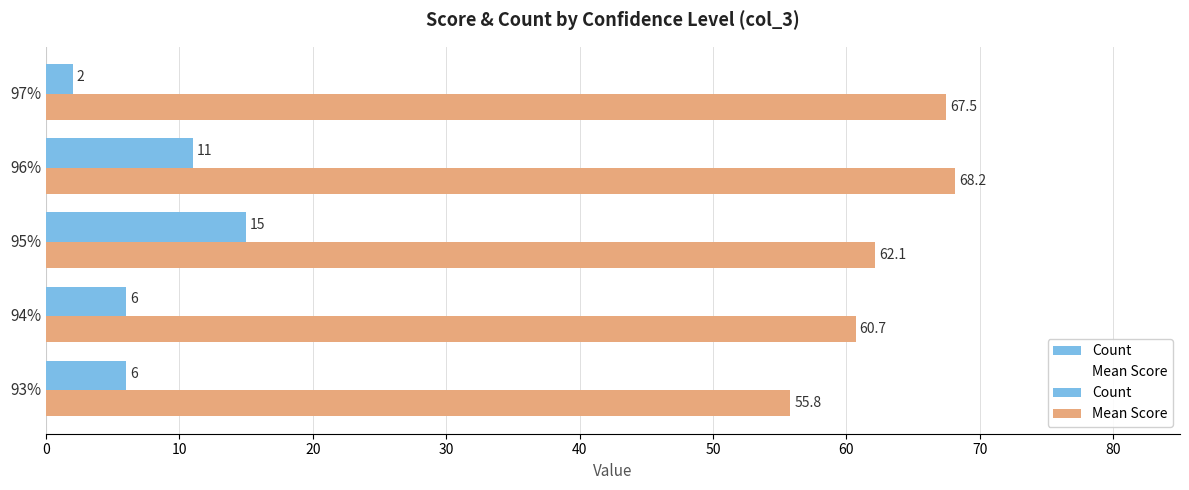

True or false: Count has a value of 9.1 at 10.

False